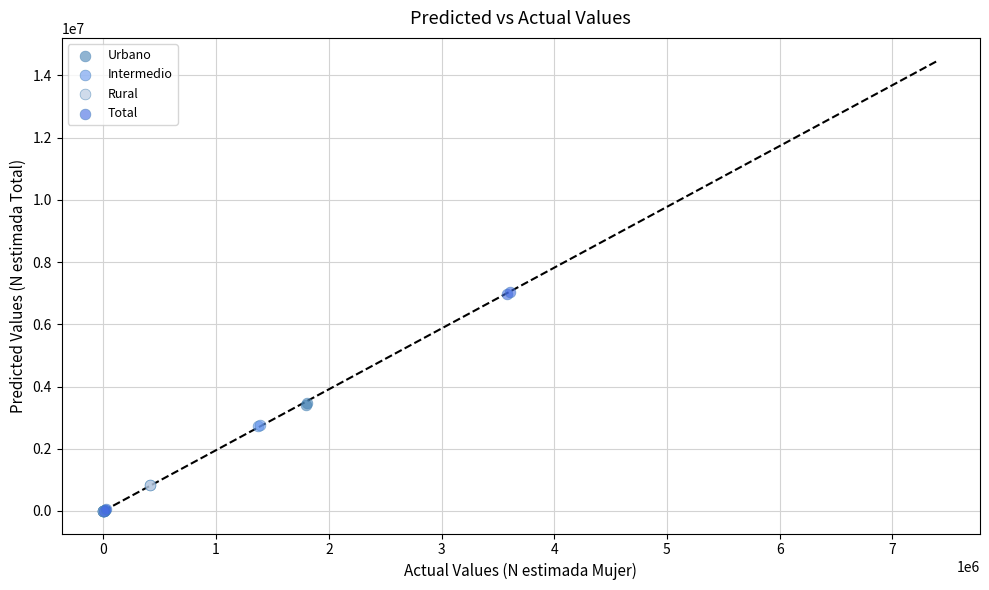

Which series has the widest spread of Y values?

Total